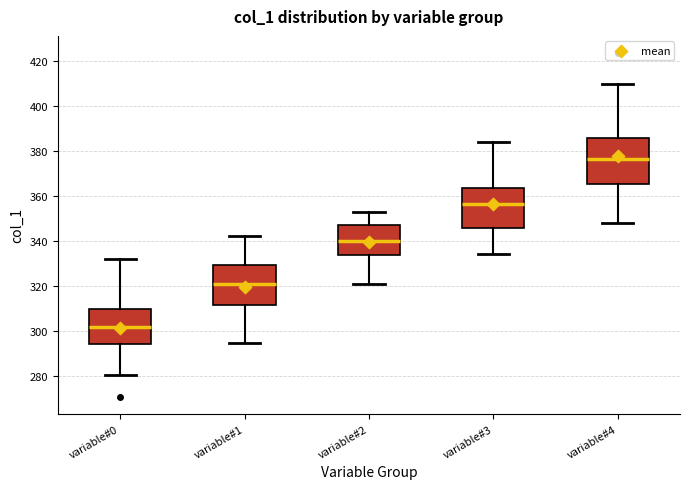

Reading left to right, transcribe this box plot: for each box, give where its median line is, the range the box spans, and where its two whiskers end, as read against the y-axis. The values are not printed on the chart, so give them approximately, as read against the axis.

variable#0: median 302, box 294 to 310, whiskers 280 to 332
variable#1: median 322, box 312 to 330, whiskers 294 to 342
variable#2: median 340, box 334 to 348, whiskers 320 to 352
variable#3: median 356, box 346 to 364, whiskers 334 to 384
variable#4: median 376, box 366 to 386, whiskers 348 to 410